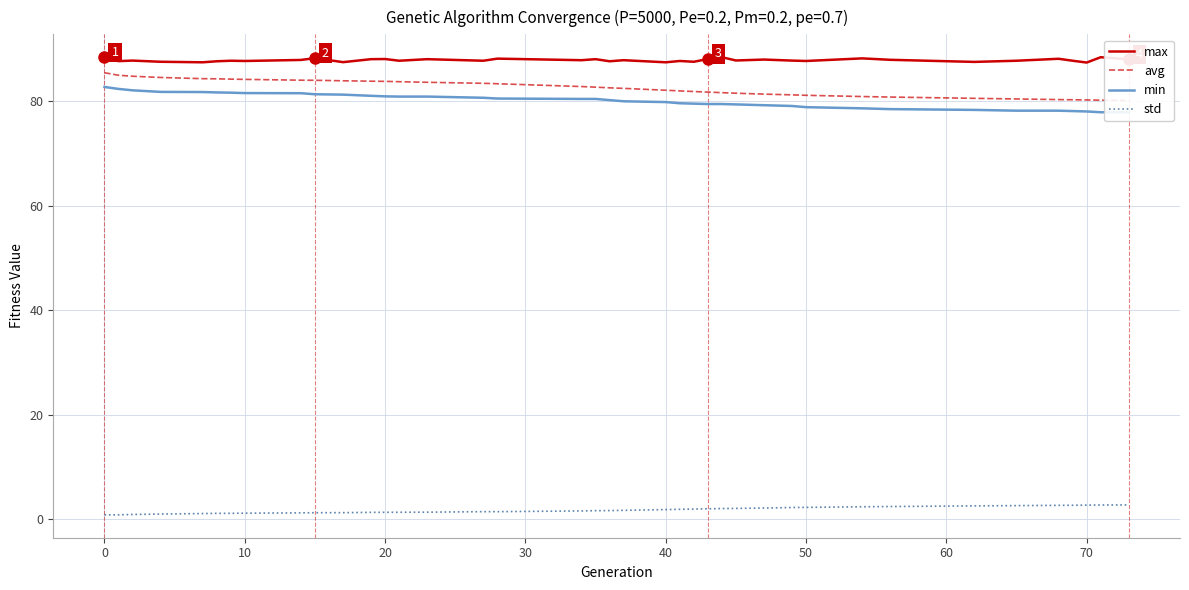

What is the smallest value displayed?

0.8